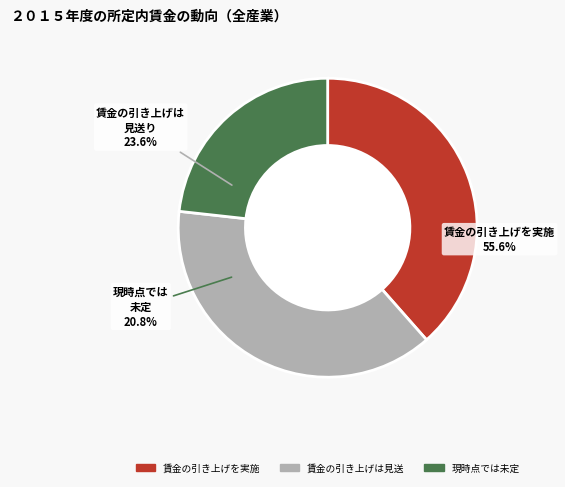

Is the sum of /F52 and /F52 greater than half?

No